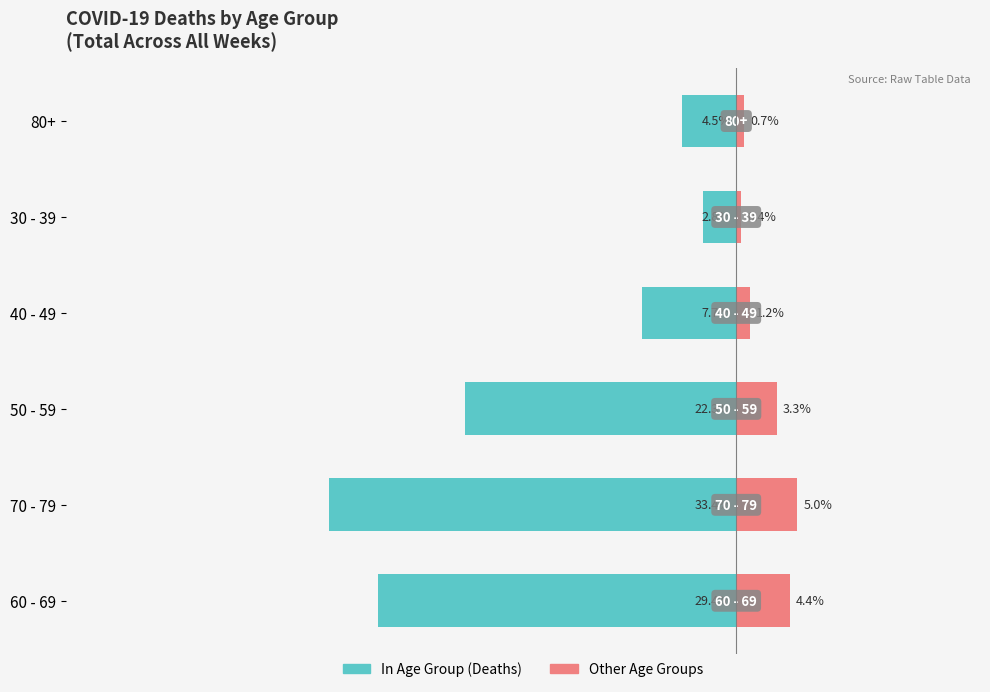

List the series in order of their peak value, highest first.

Other Age Groups, In Age Group (Deaths)